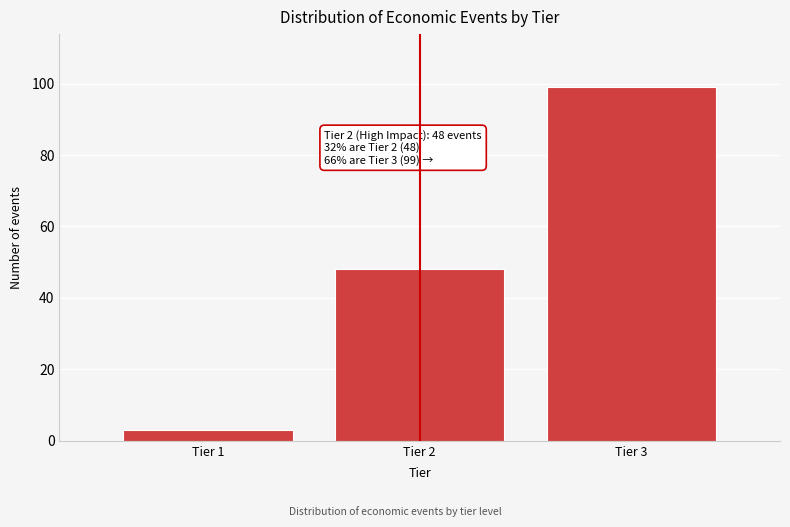

Reading right to left, list all the values displayed in this chart.

99	48	3